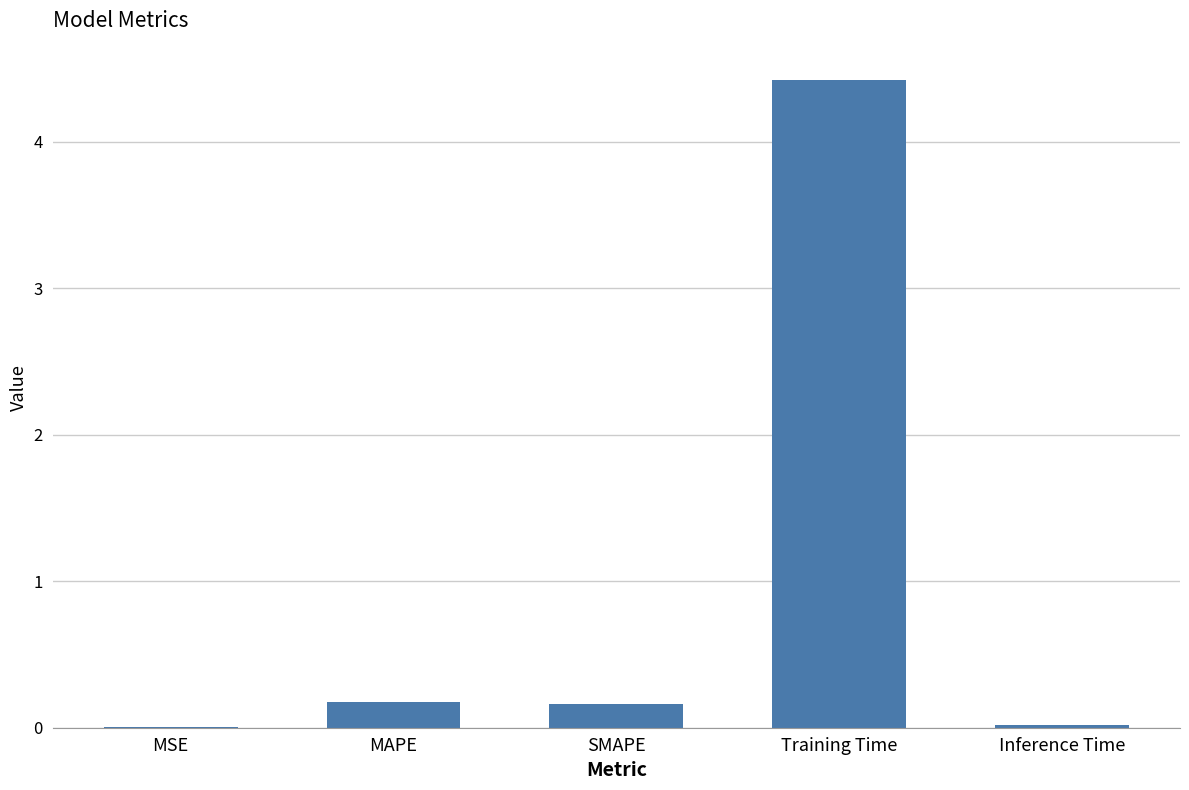

What is the greatest value displayed?

4.4